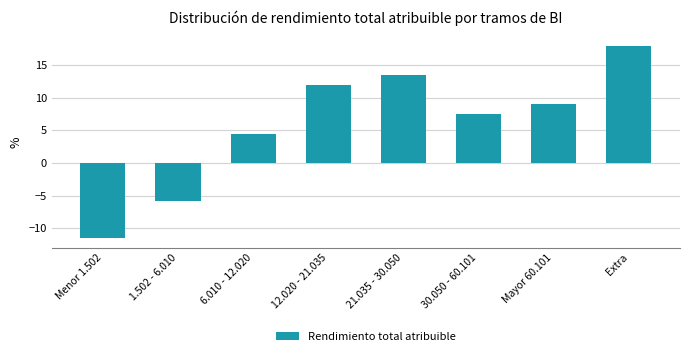

Reading right to left, transcribe all the data shown in this chart.

Extra=17.9	Mayor 60.101=9.0	30.050 - 60.101=7.5	21.035 - 30.050=13.4	12.020 - 21.035=11.9	6.010 - 12.020=4.5	1.502 - 6.010=-5.8	Menor 1.502=-11.5